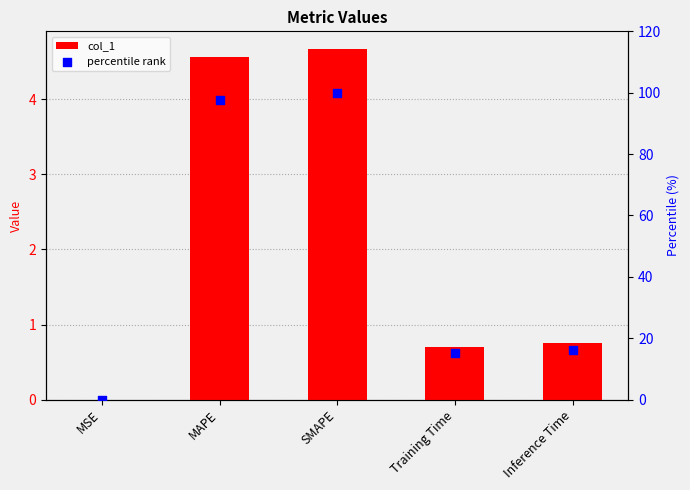

Which series reaches the minimum Y coordinate?

col_1